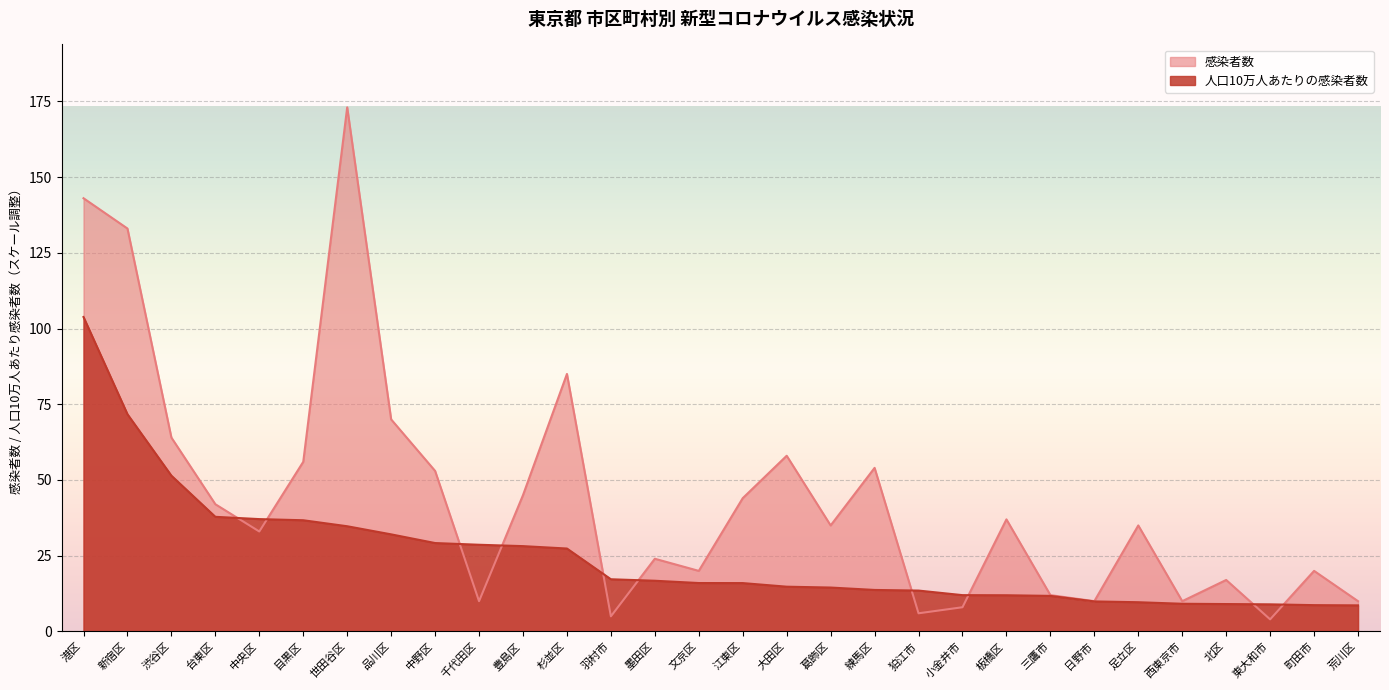

What is the sum of all 感染者数 values?

1316.0